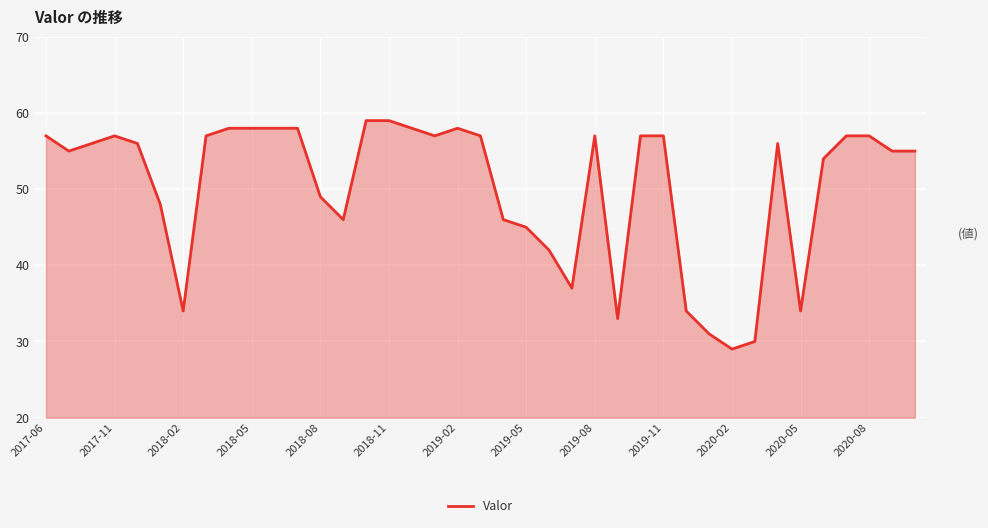

What is the difference between the maximum and minimum values?

30